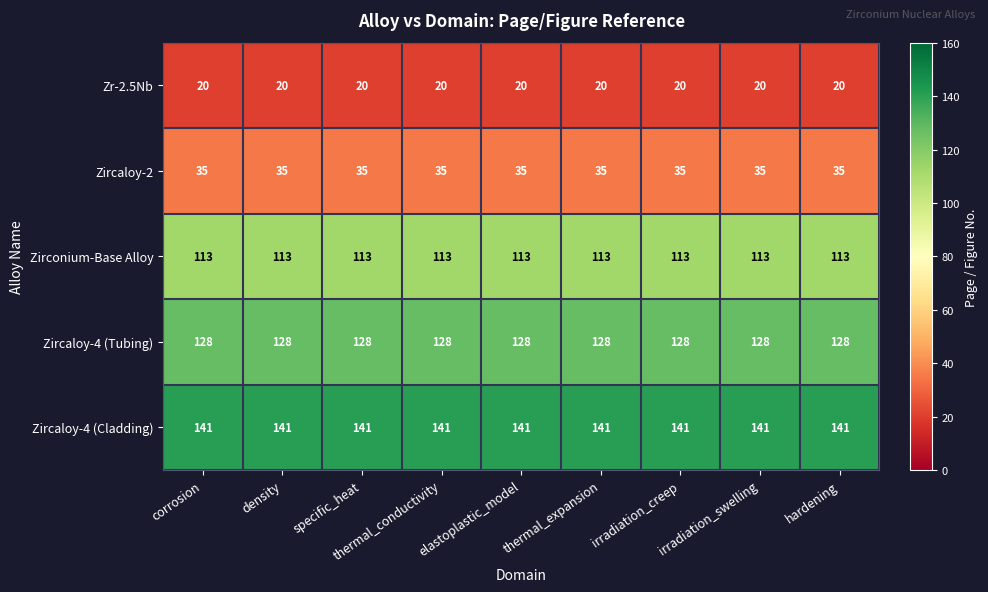

What is the maximum value shown in the chart?

141